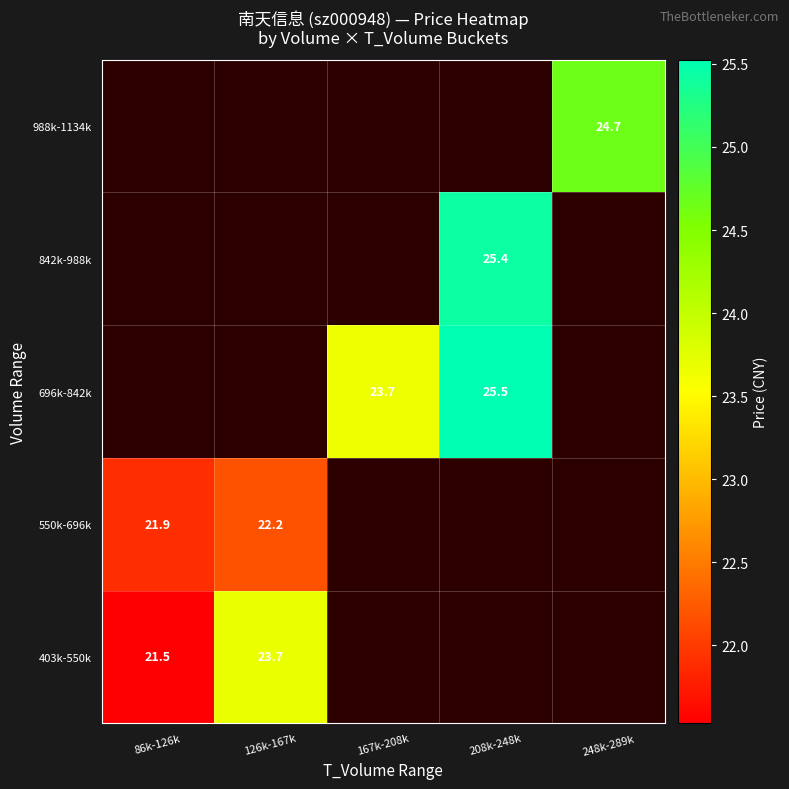

Which series has the widest spread of values?

403k-550k